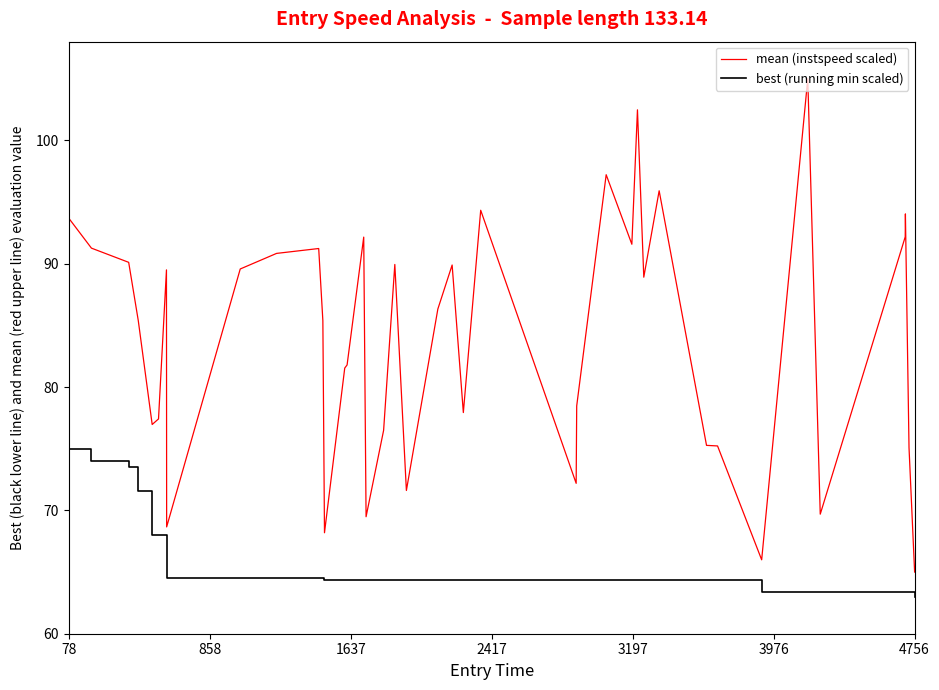

What is the difference between the maximum and minimum values in the best (running min scaled) series?

12.0